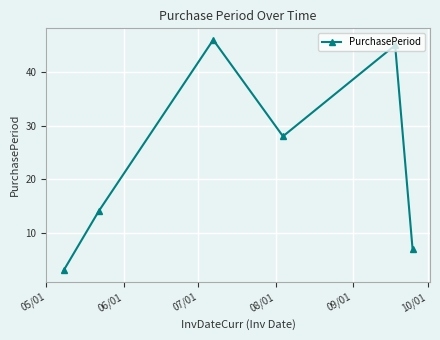

What is the value of the 2nd point from the left?

14